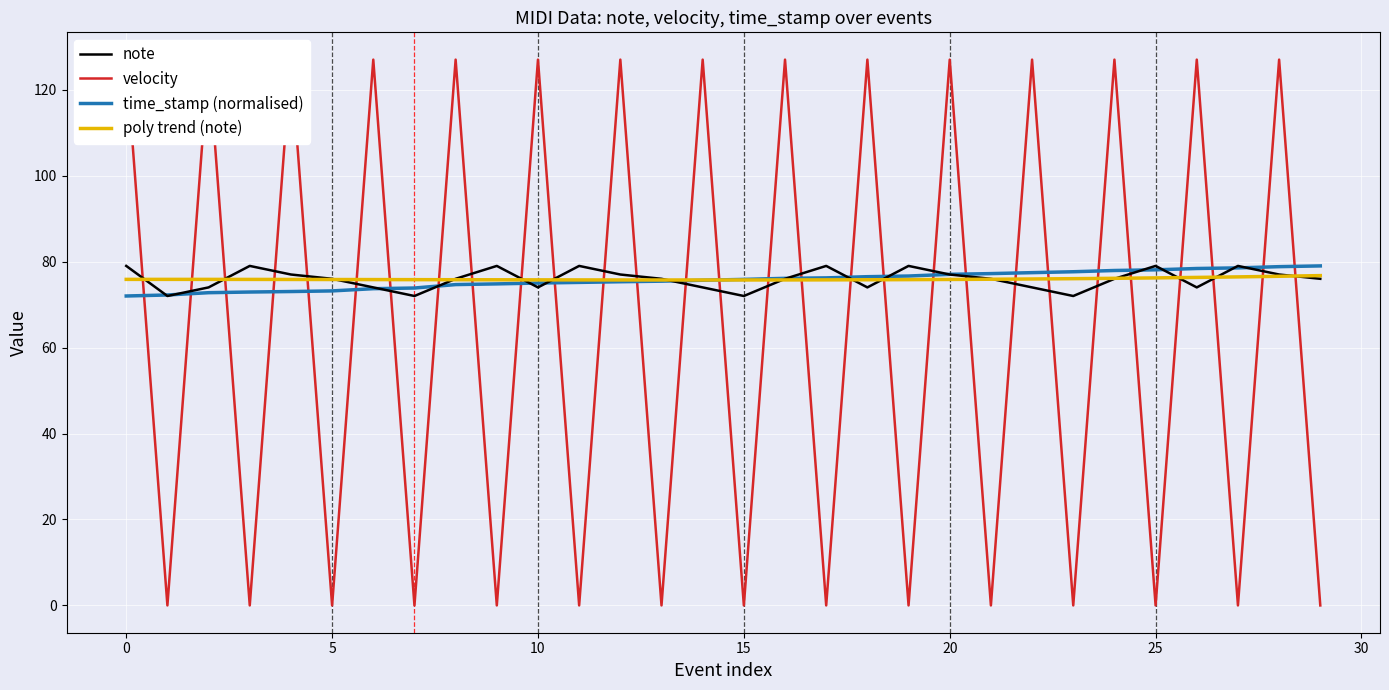

What are all the series names shown in the legend?

note, velocity, time_stamp (normalised), poly trend (note)